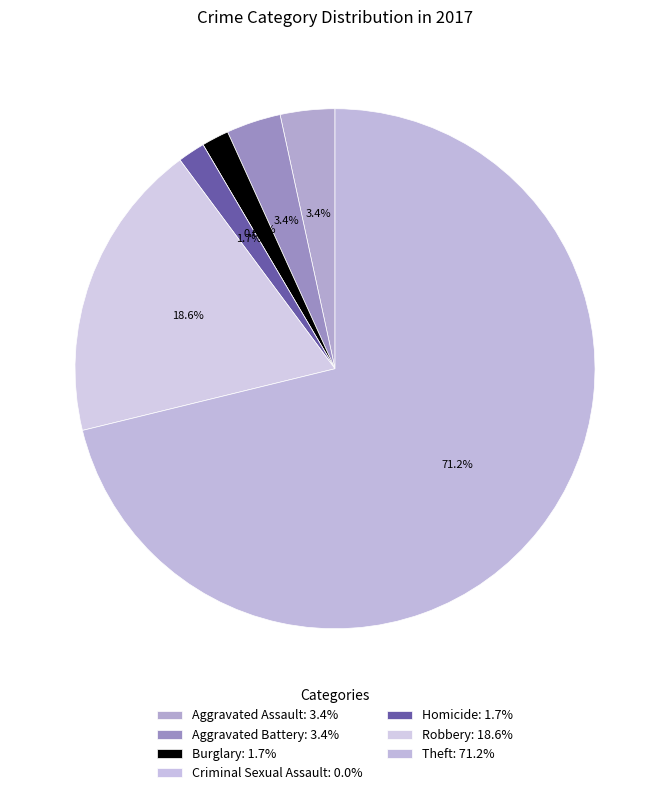

What is the smallest slice in the pie chart?

Criminal Sexual Assault